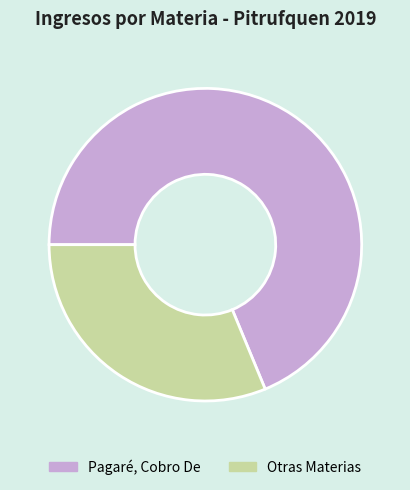

Count the number of slices in the pie.

2